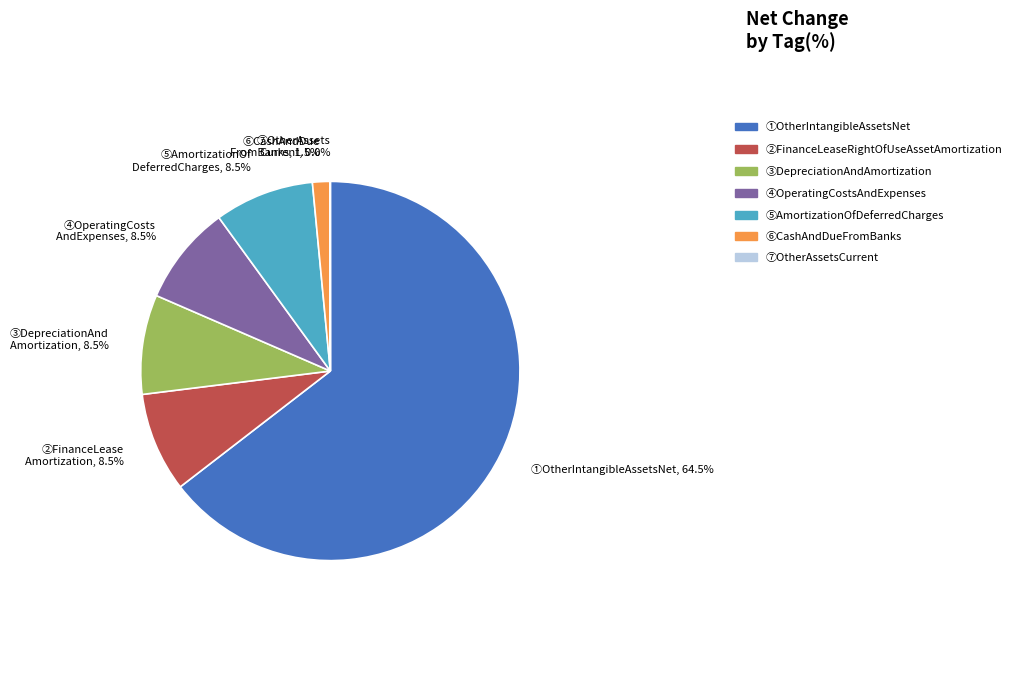

Is there a majority slice in this chart?

Yes